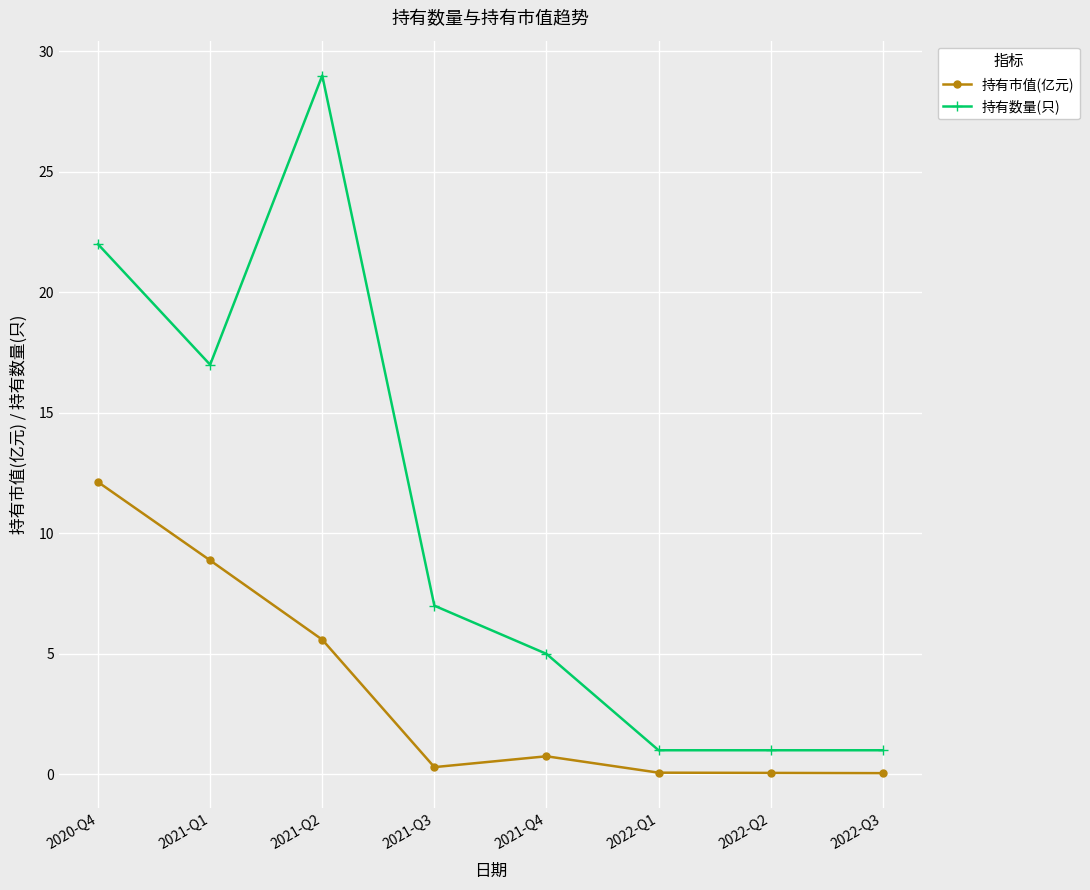

Reading left to right, transcribe all the data shown in this chart.

持有市值(亿元): 12.1	8.9	5.6	0.3	0.8	0.1	0.1	0.1
持有数量(只): 22.0	17.0	29.0	7.0	5.0	1.0	1.0	1.0